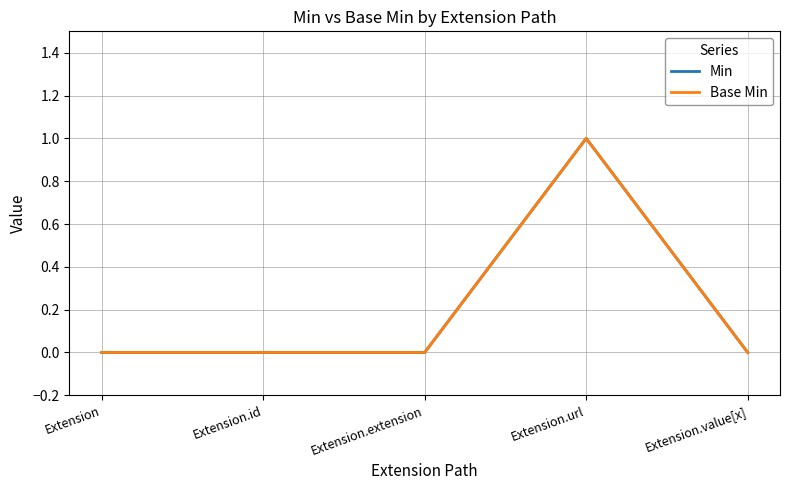

At how many categories does at least one series exceed 0?

1